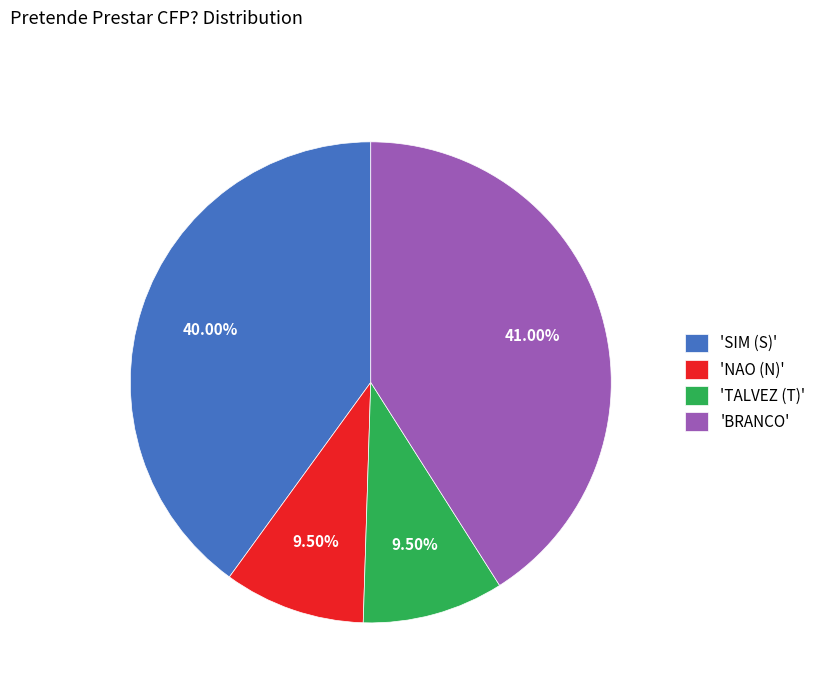

Which slice is the largest?

'BRANCO'